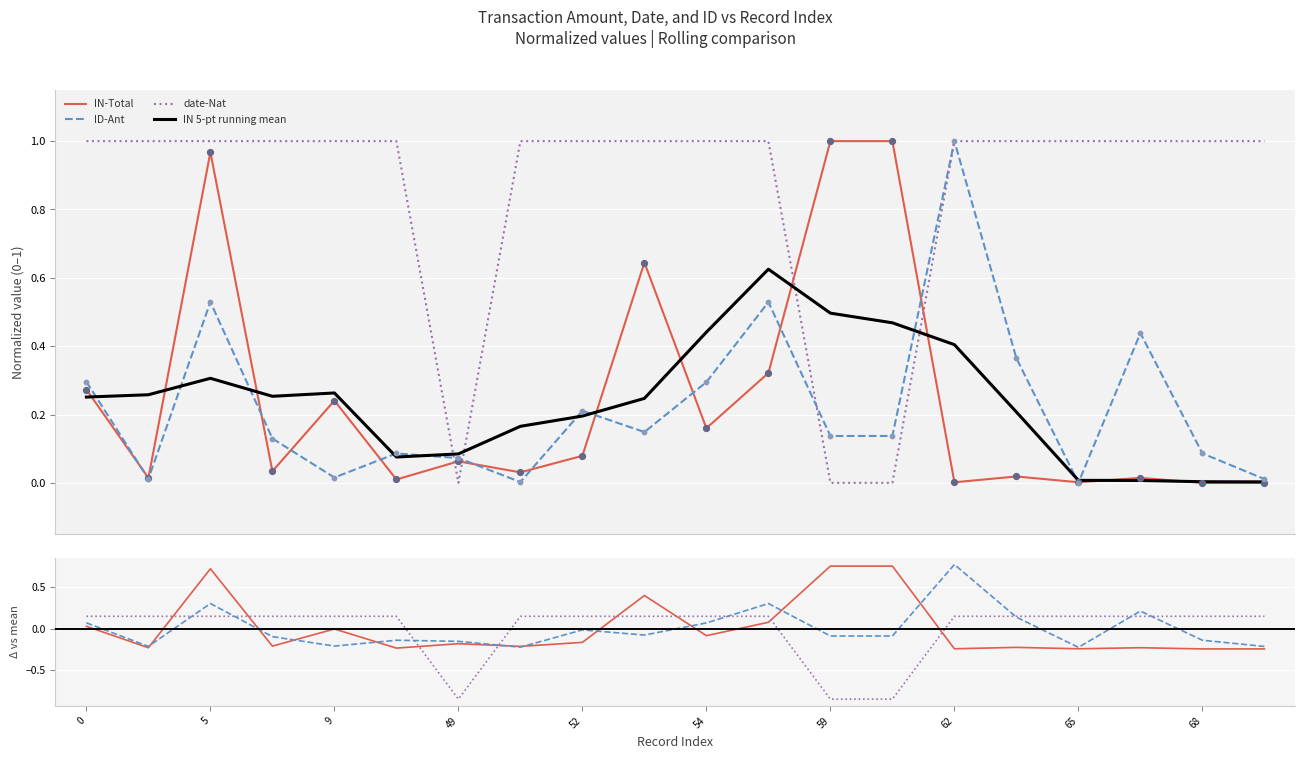

Which series contains the highest Y value?

IN (billions)